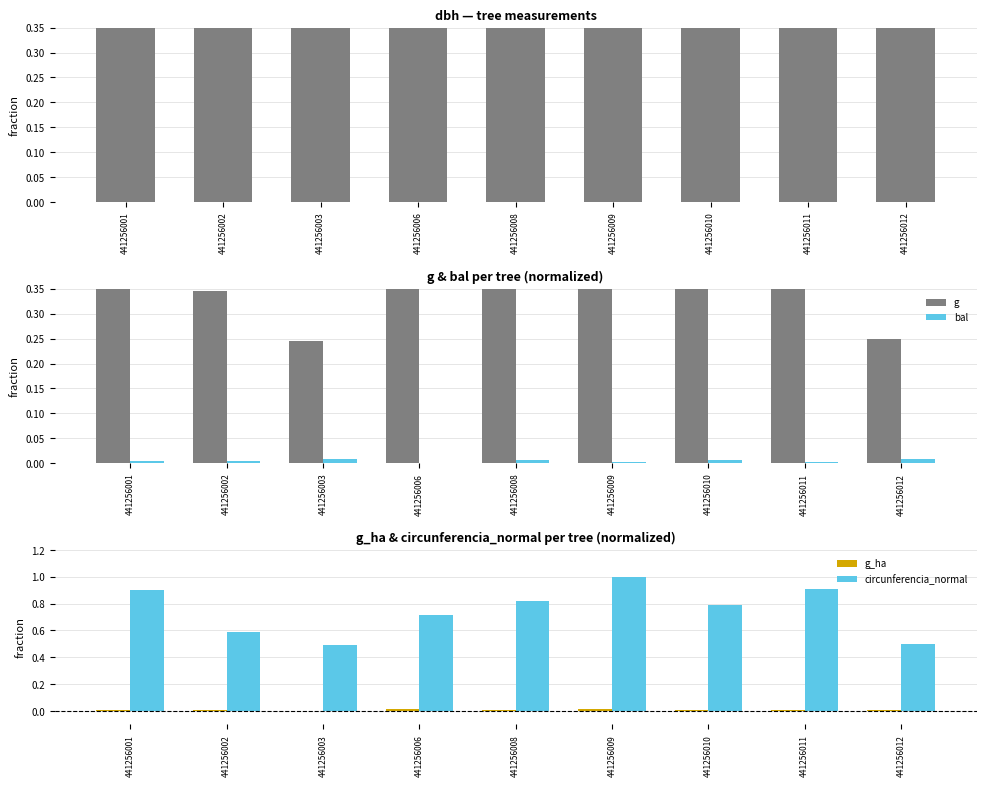

True or false: circunferencia_normal has a value of 0.1 at 441256003.

False